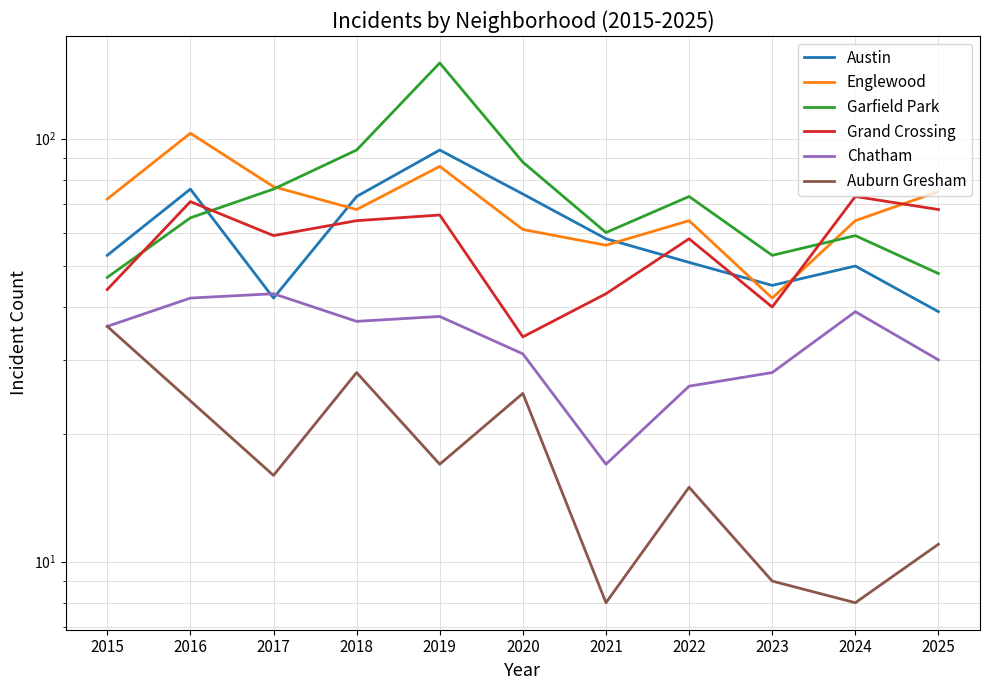

The value of Chatham at 2015 is 59. True or false?

False